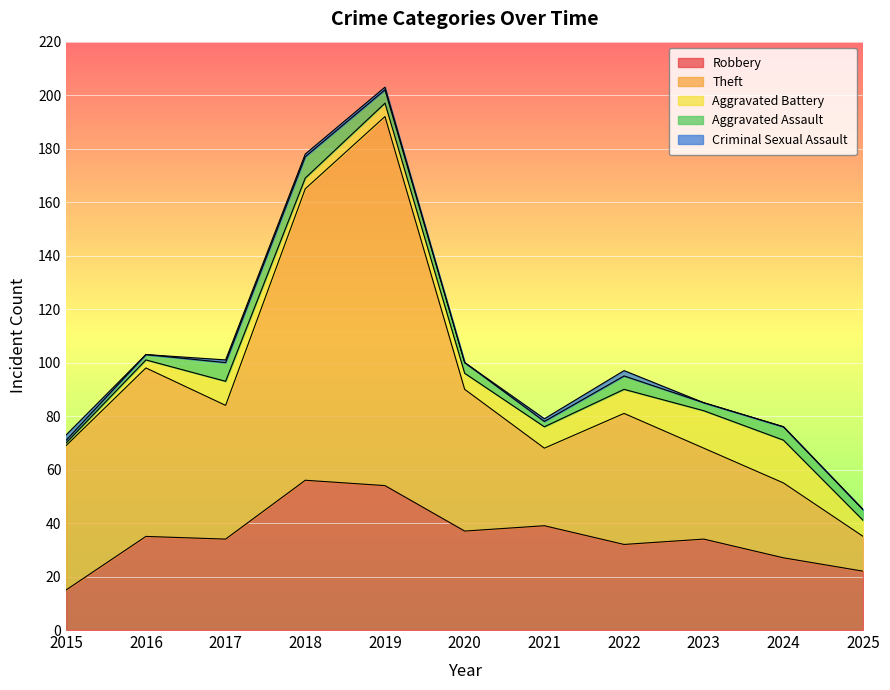

Reading left to right, extract all data points from this chart.

Robbery: 15	35	34	56	54	37	39	32	34	27	22
Theft: 54	63	50	109	138	53	29	49	34	28	13
Aggravated Battery: 1	3	9	4	5	6	8	9	14	16	6
Aggravated Assault: 1	2	7	8	5	4	2	5	3	5	4
Criminal Sexual Assault: 2	0	1	1	1	0	1	2	0	0	0